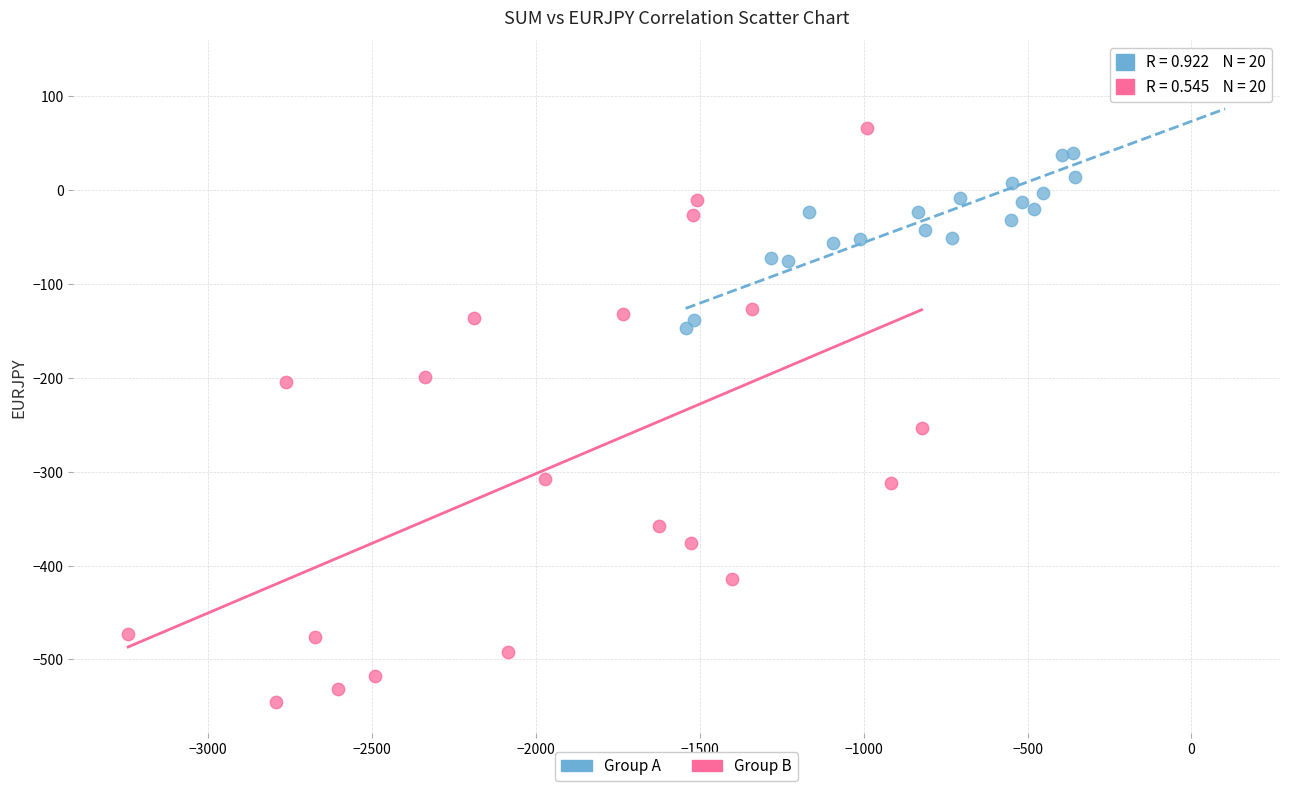

Which series contains the highest Y value?

Group A